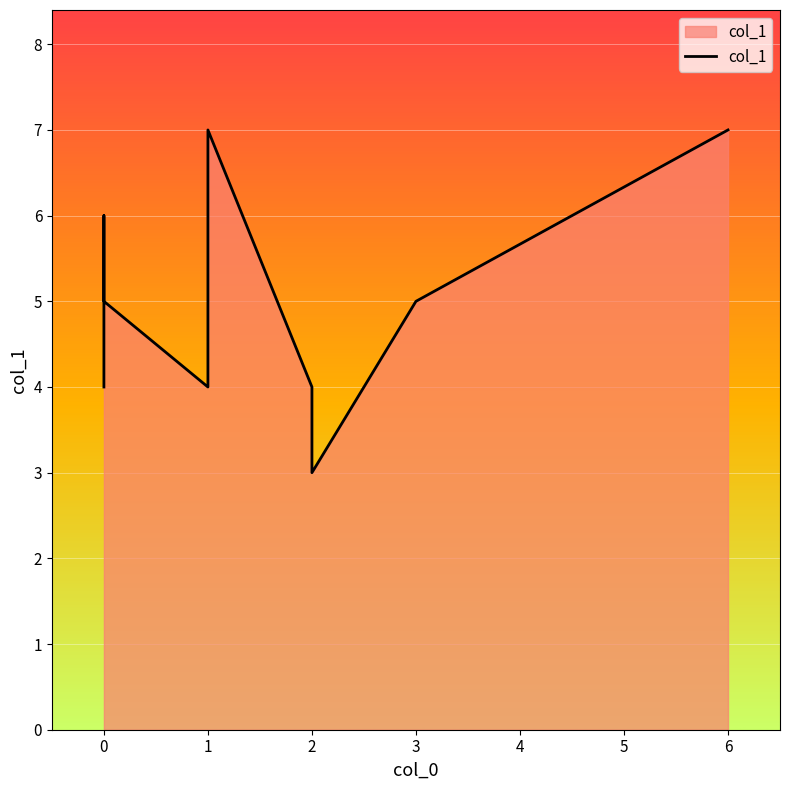

Where is the first local minimum?

1